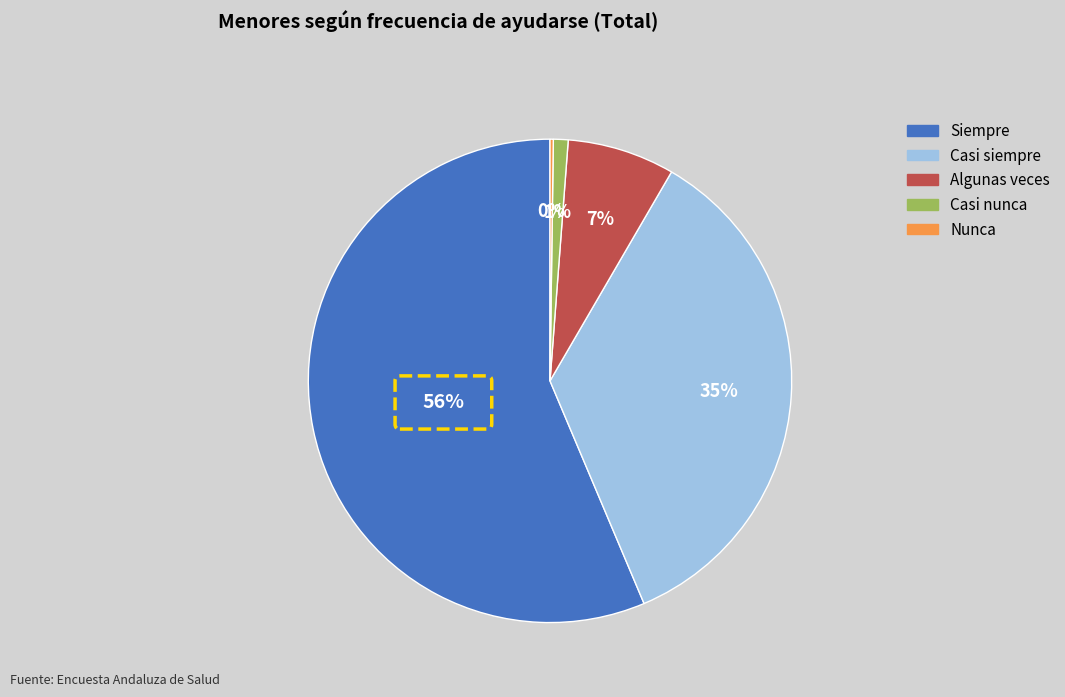

Which slice is the largest?

Siempre